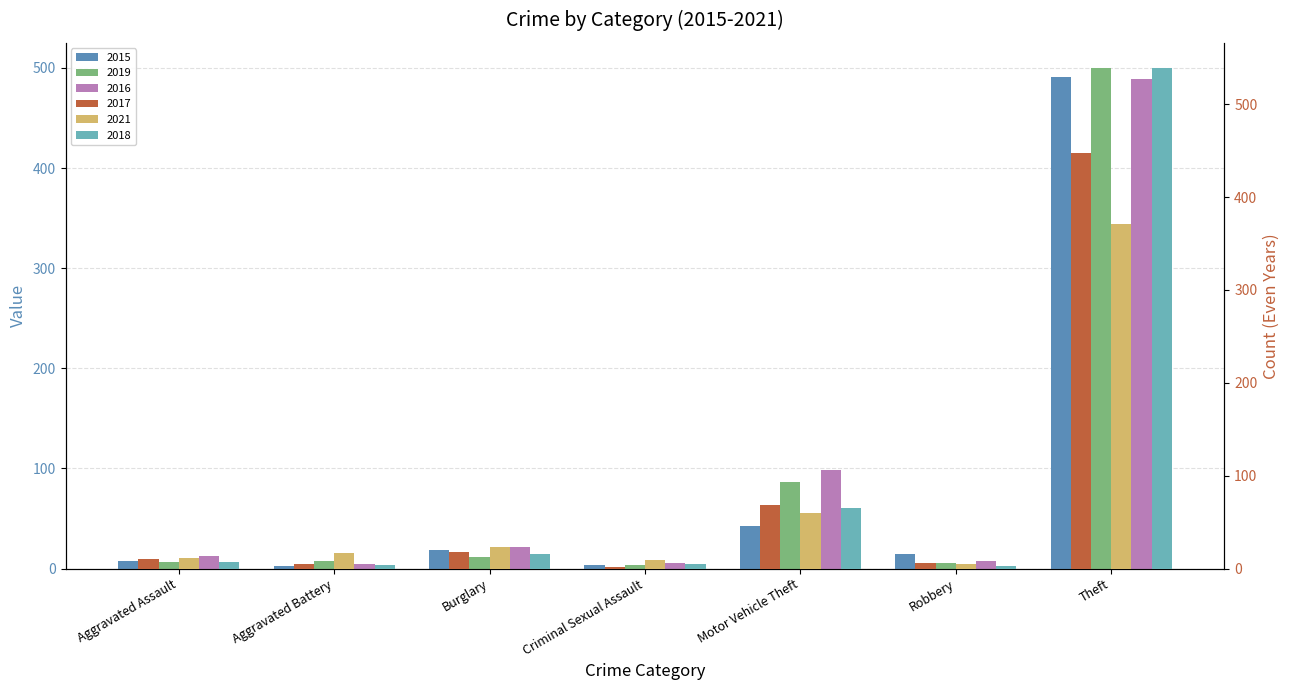

What is the value of the 2018 bar at the 5th from the left?

65